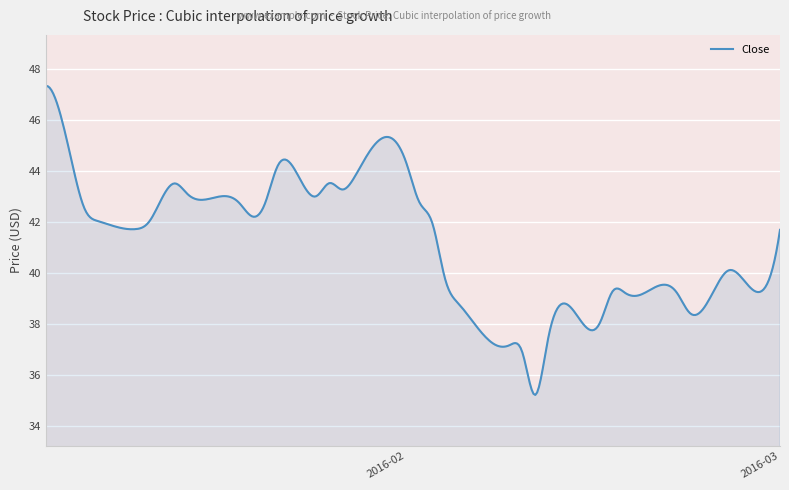

What is the maximum value shown in the chart?

47.3